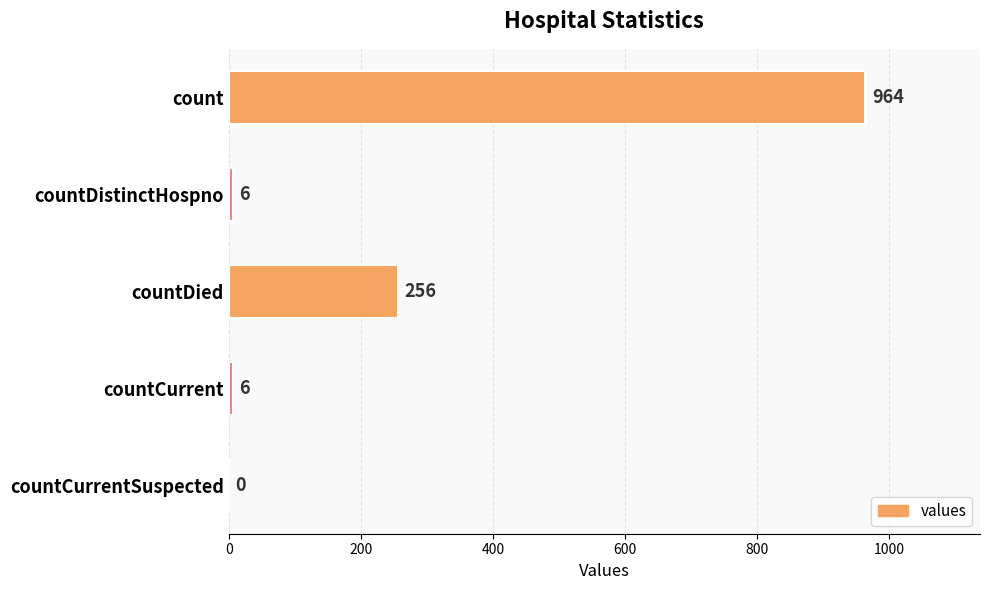

What value does the data have at count, to the nearest 10?

960